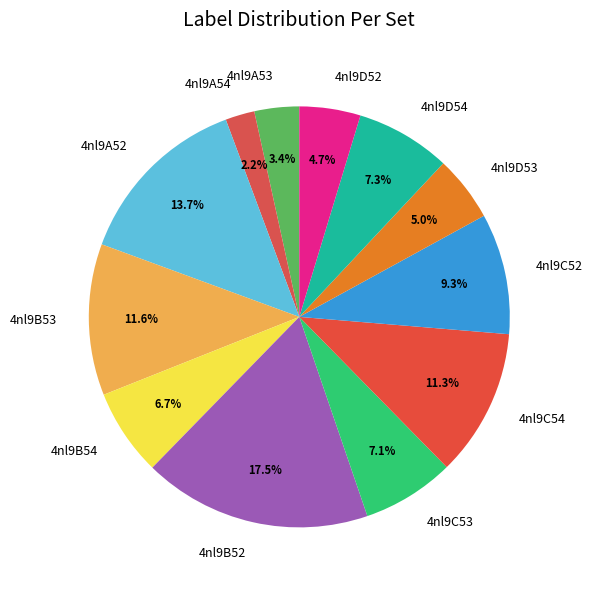

Which slice is the largest?

4nl9B52